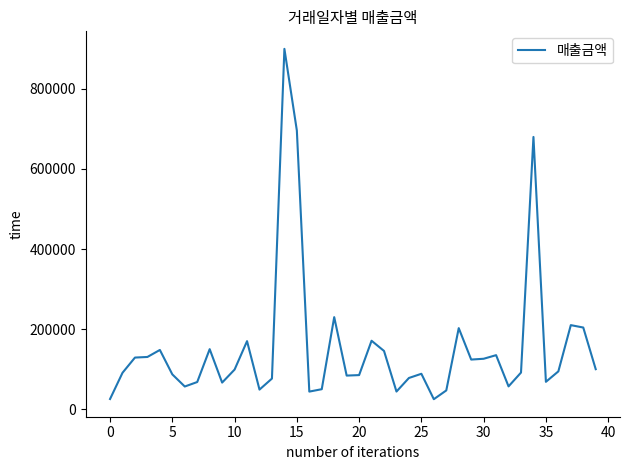

What is the minimum value shown in the chart?

25000